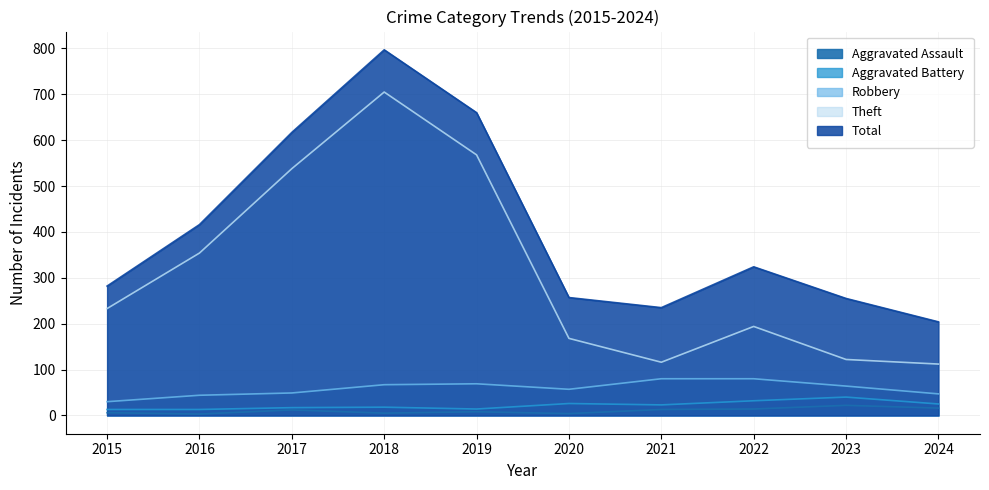

True or false: Total has more than 1 points higher than both neighbors.

True